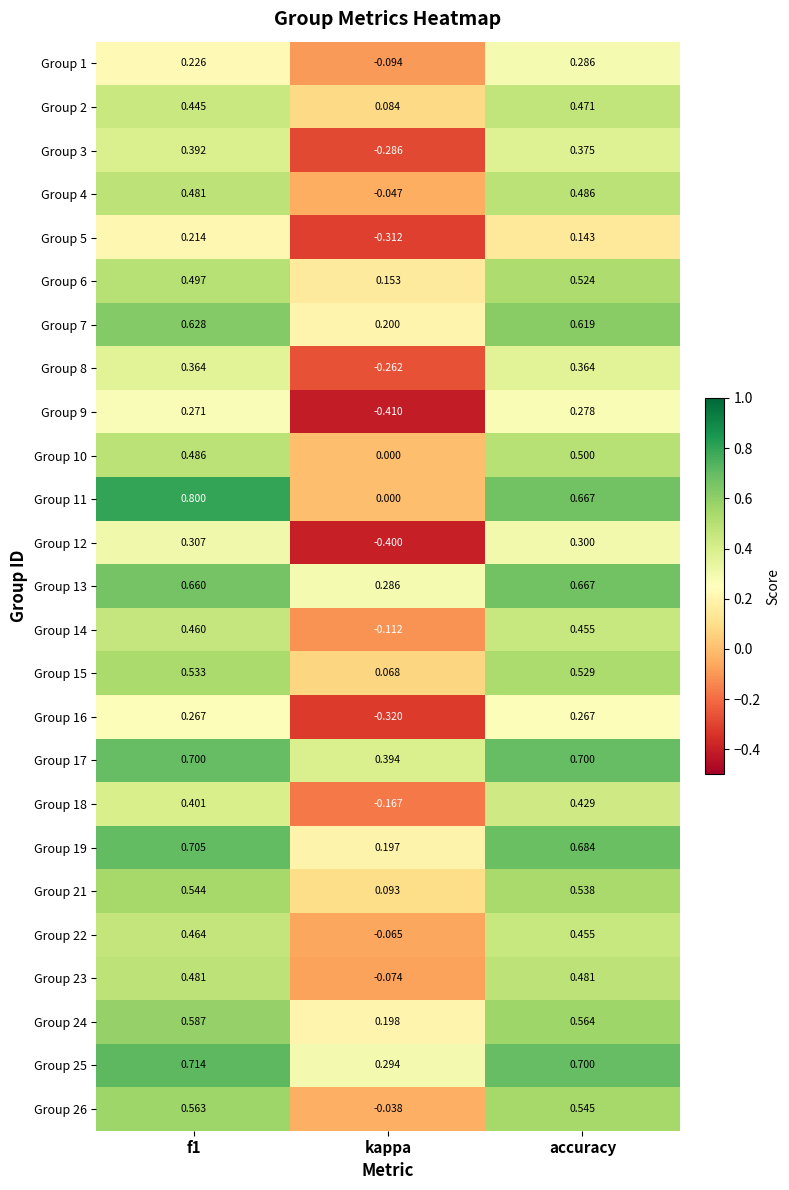

At which label is Group 25 closest to 0?

kappa